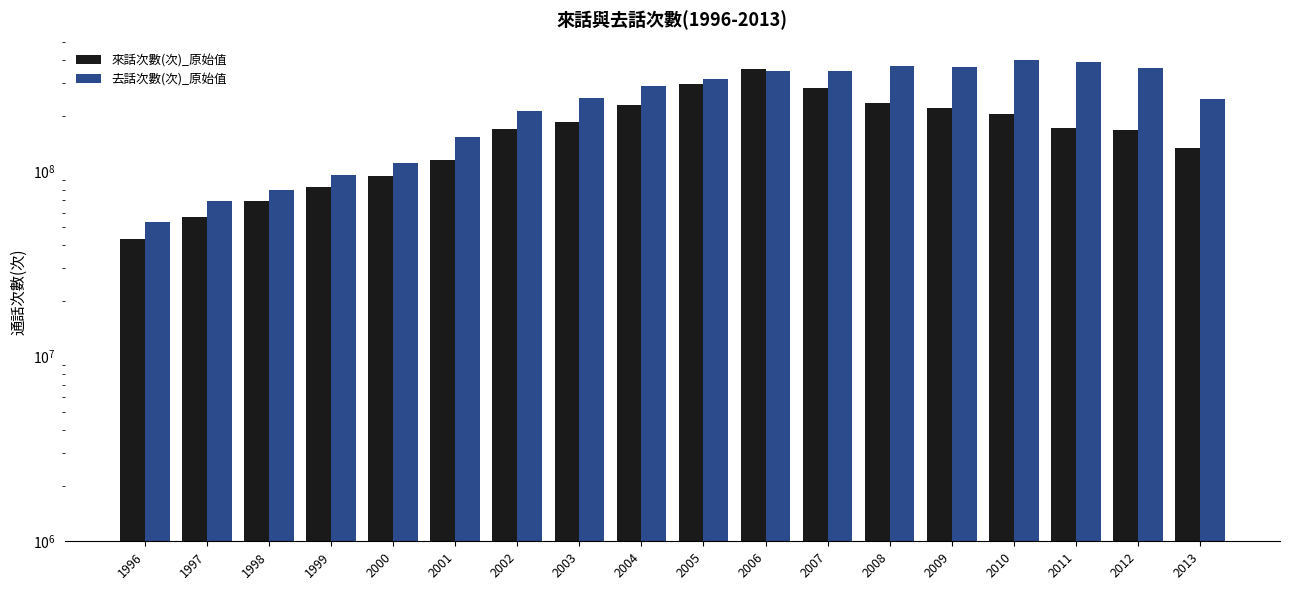

At which label does 去話次數(次)_原始值 reach its peak?

2010